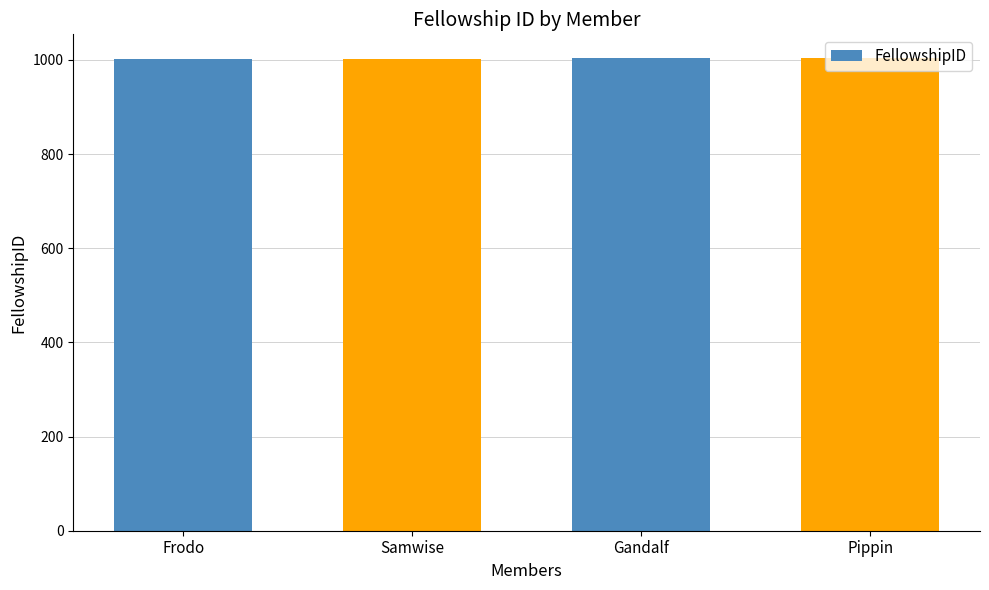

How many bars are there in total?

4